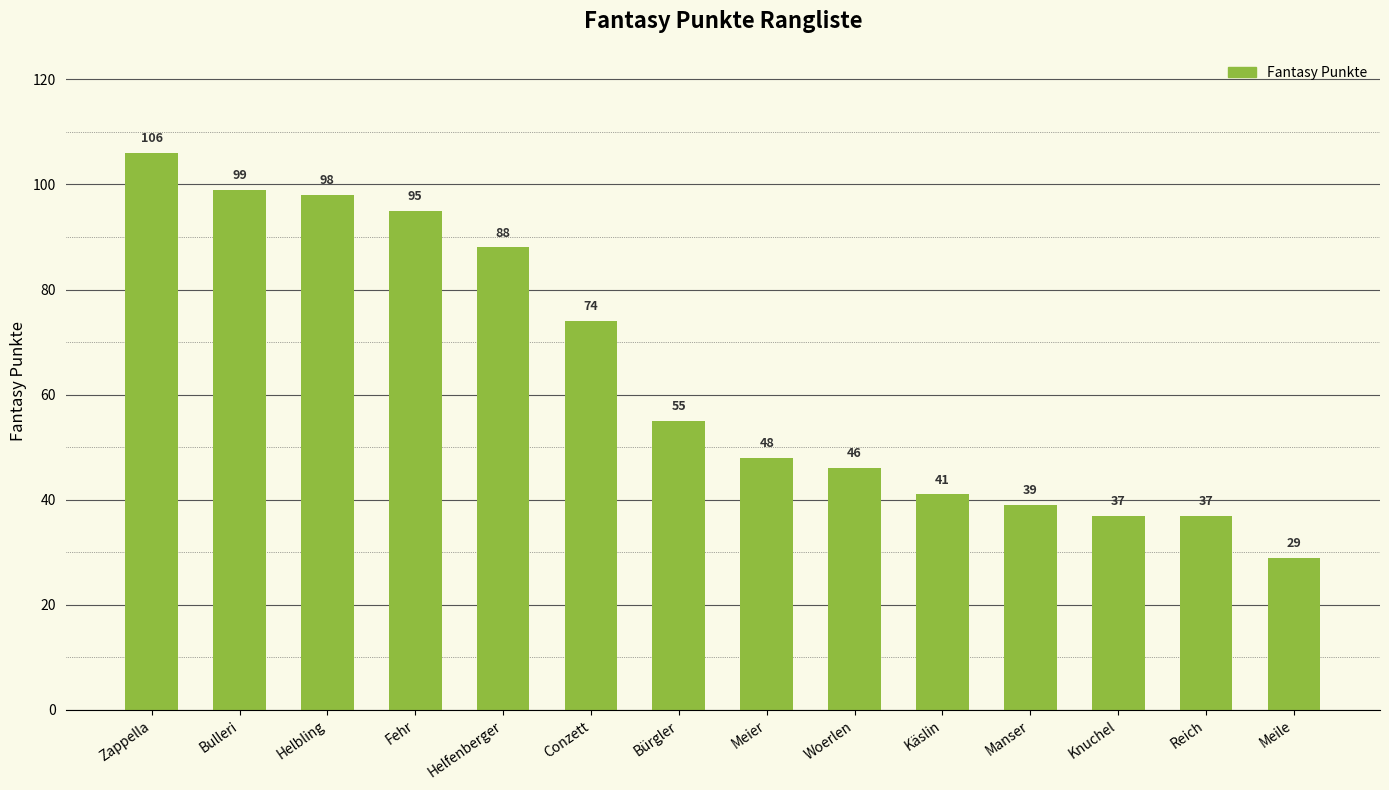

What is the value of the 2nd bar from the left?

99